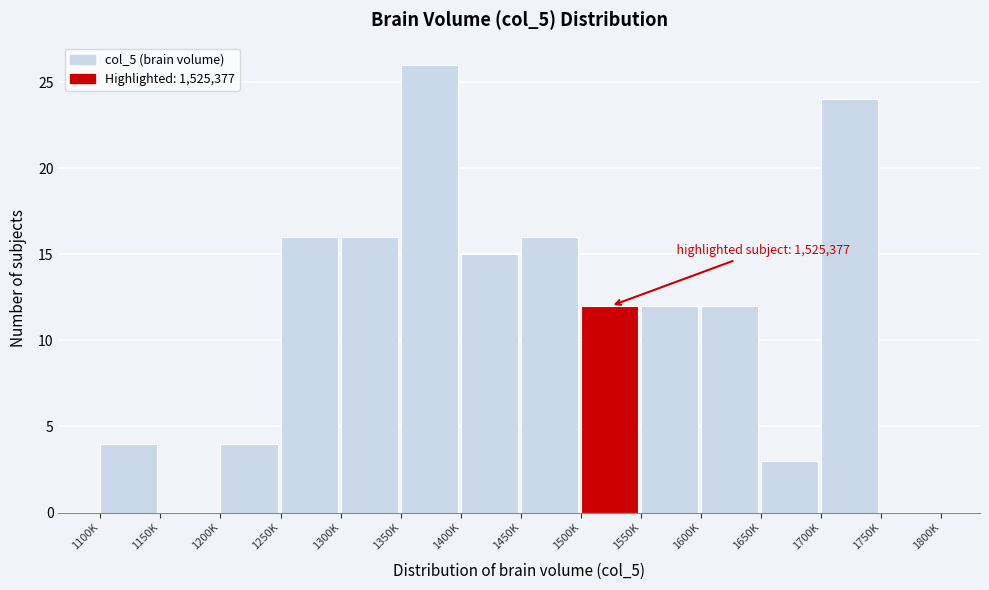

Reading left to right, transcribe all the data shown in this chart.

1100K=4	1150K=0	1200K=4	1250K=16	1300K=16	1350K=26	1400K=15	1450K=16	1500K=12	1550K=12	1600K=12	1650K=3	1700K=24	1750K=0